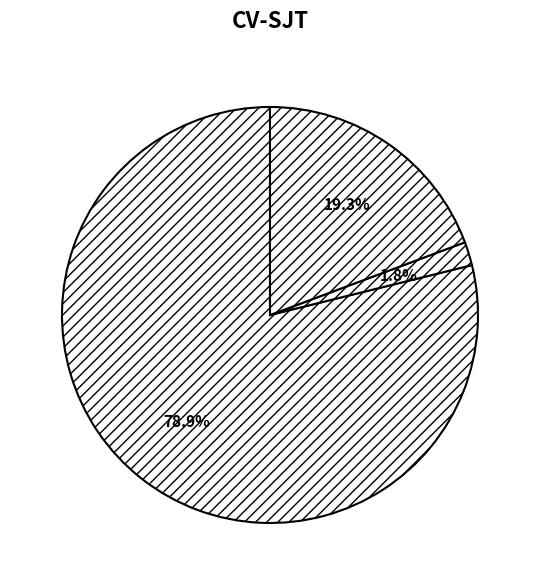

How many slices are in this pie chart?

4